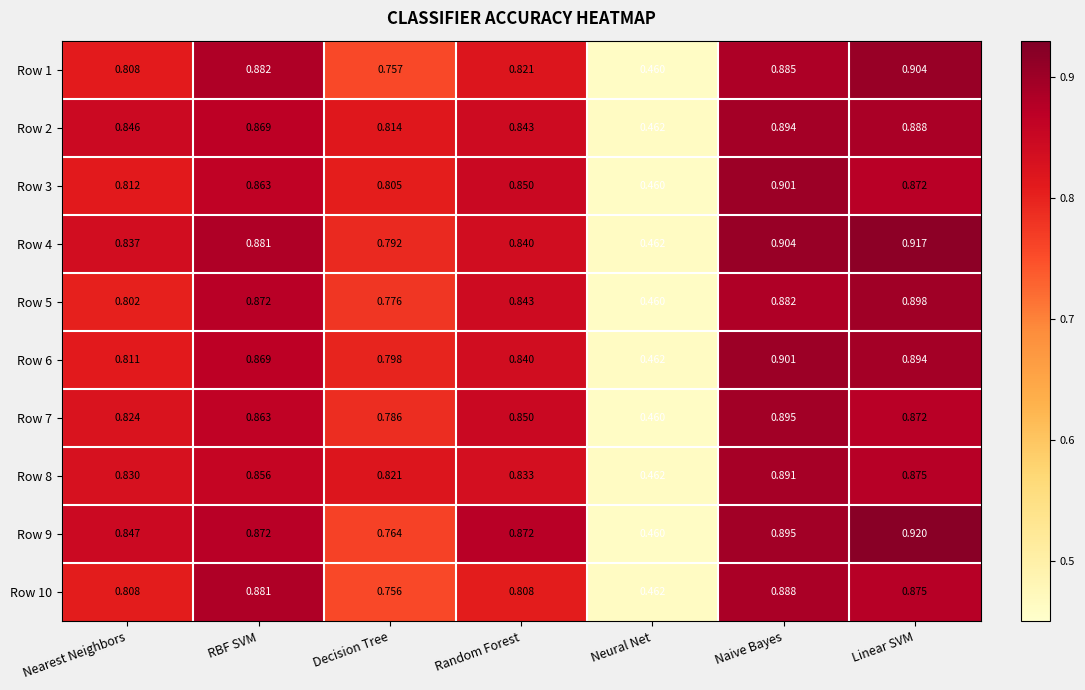

At which label does Row 7 reach its peak?

Naive Bayes